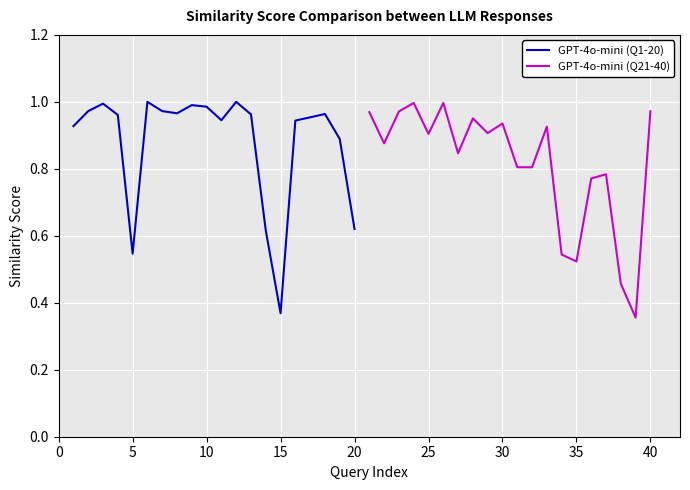

What are all the series names shown in the legend?

GPT-4o-mini (Q1-20), GPT-4o-mini (Q21-40)